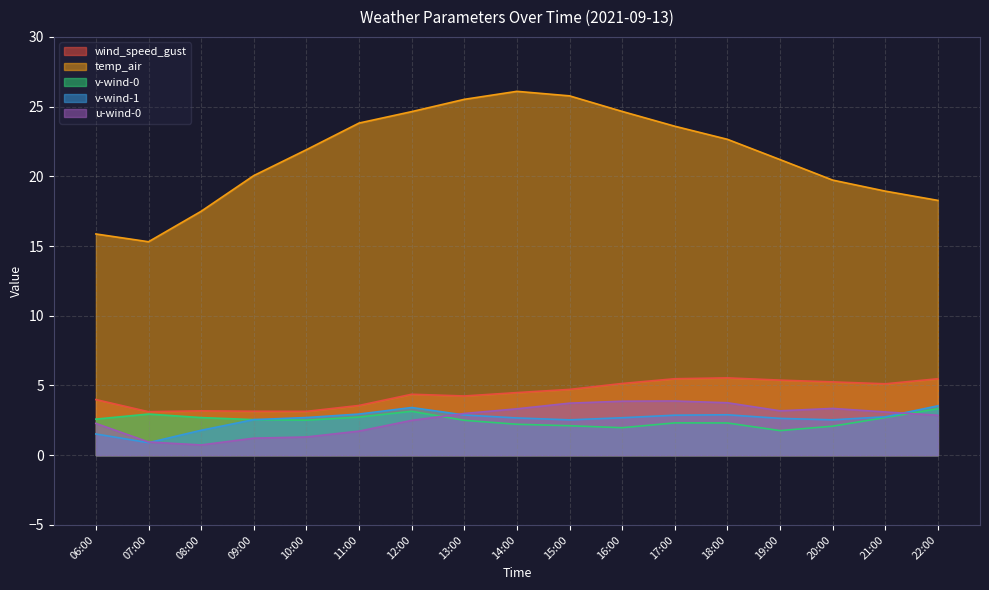

True or false: v-wind-0 and temp_air intersect in this chart.

False